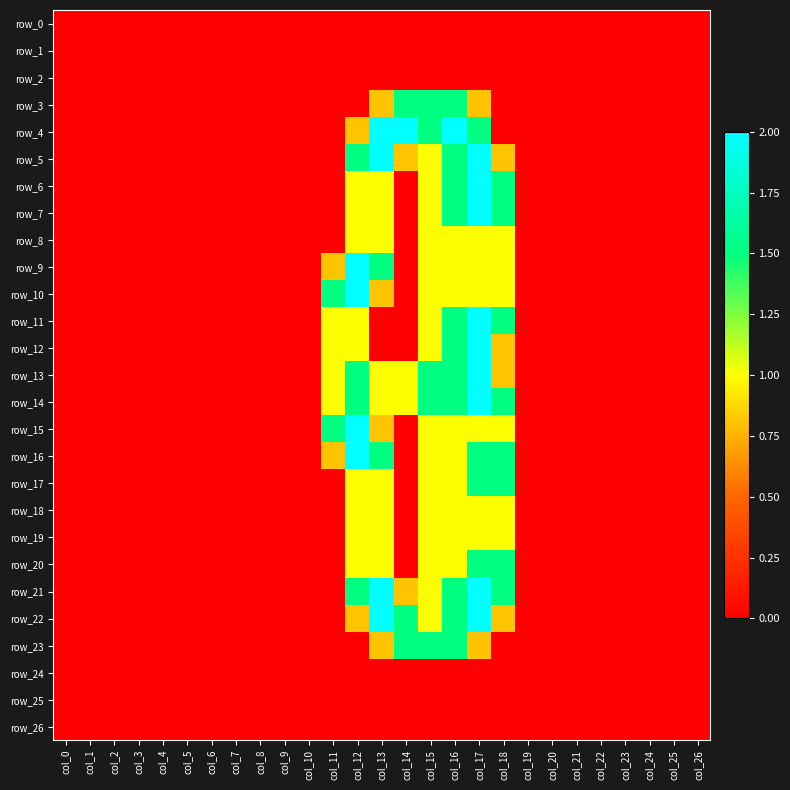

What is the sum of all row_15 values?

8.3